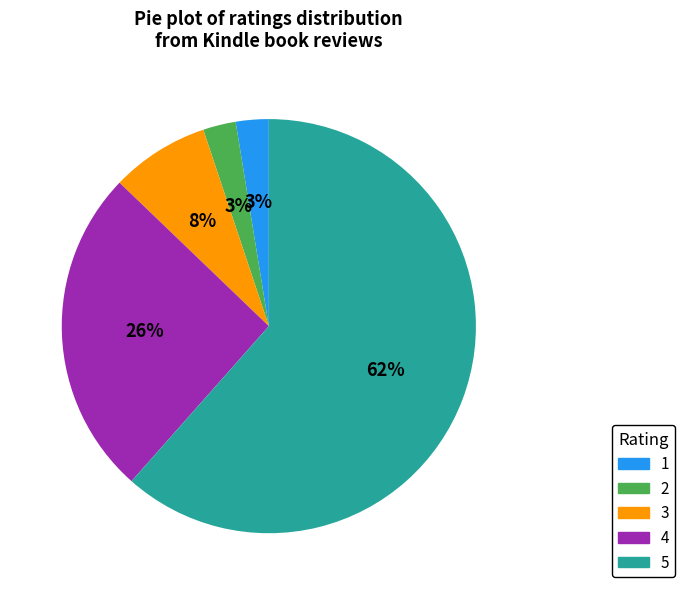

To the nearest percent, what is the combined percentage of 1 and 4?

28%